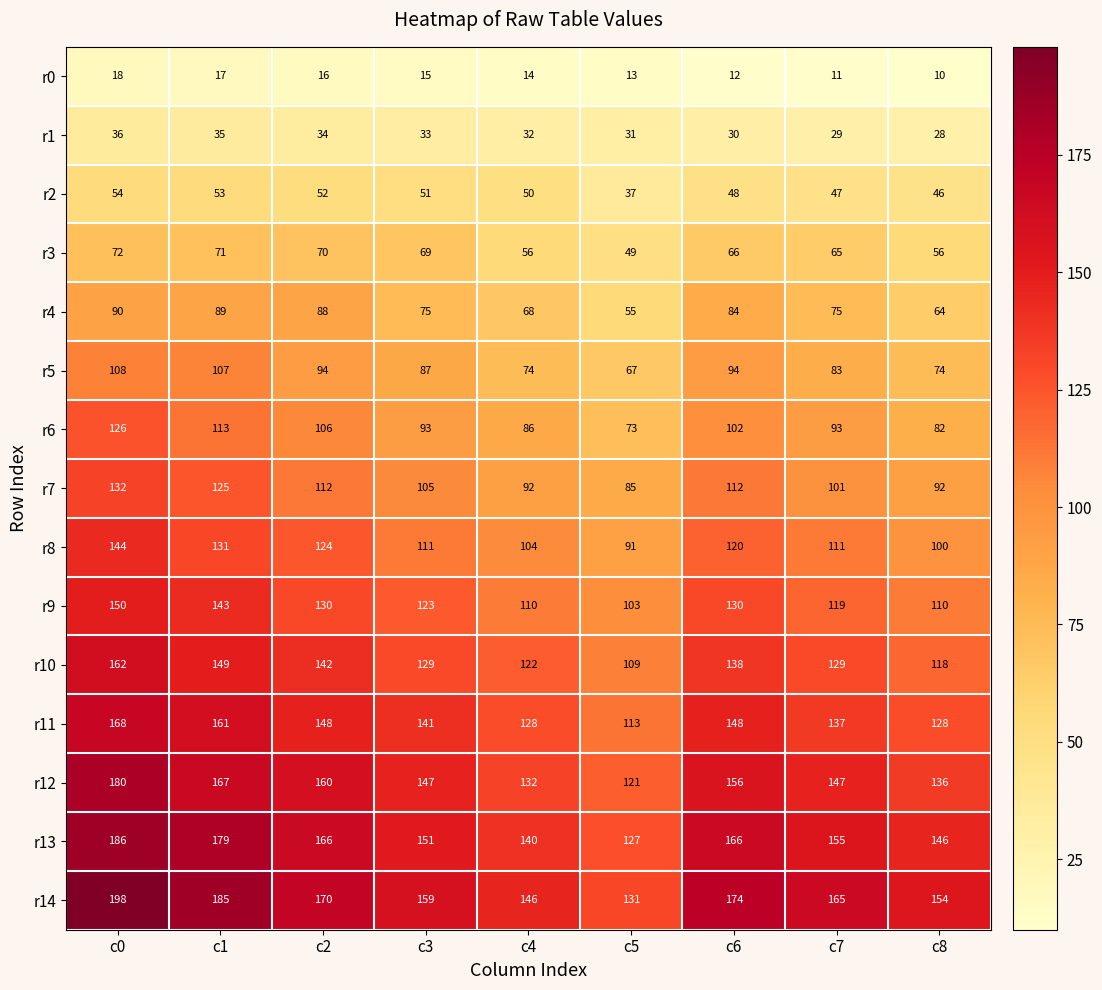

Where does the r3 series first go above 66?

c0